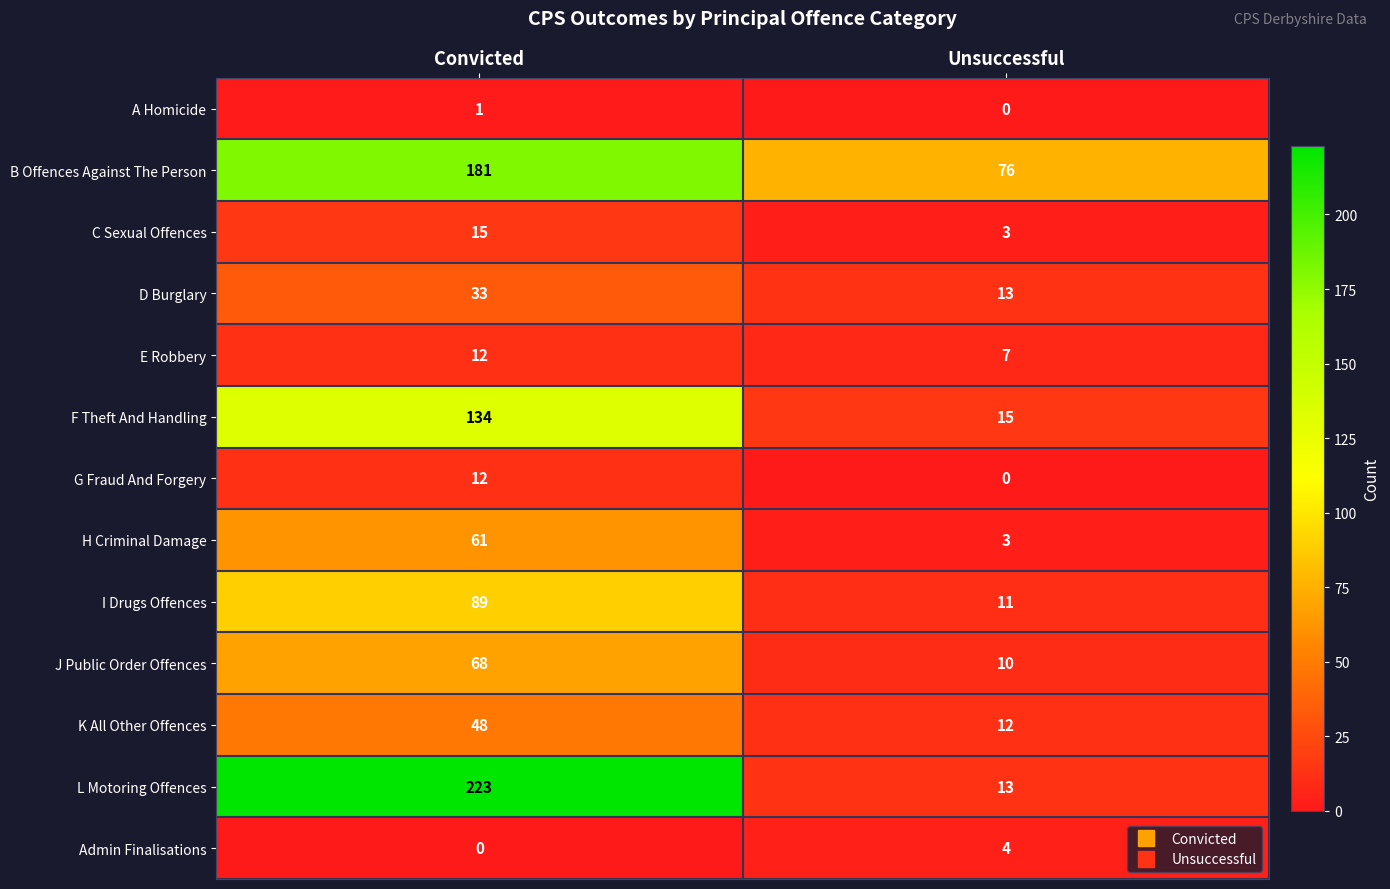

What is the total value across all series at Unsuccessful?

167